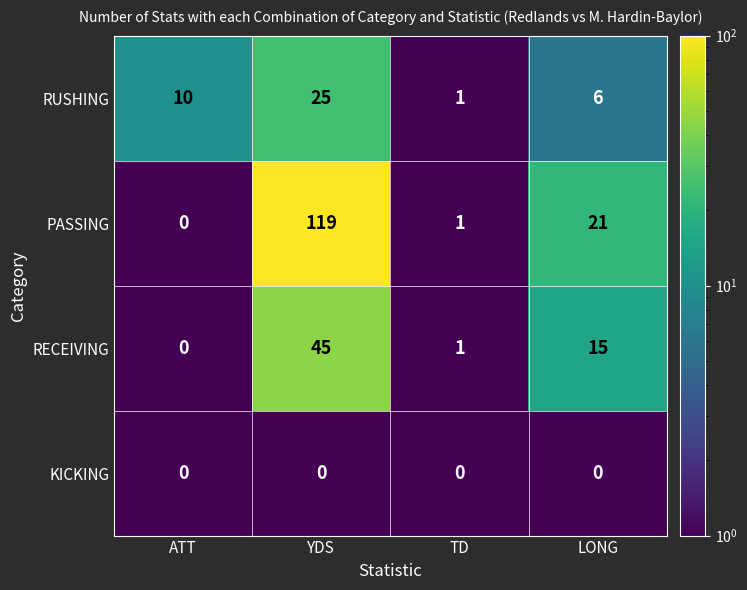

What is the difference between the second highest and second lowest values in the PASSING series?

20